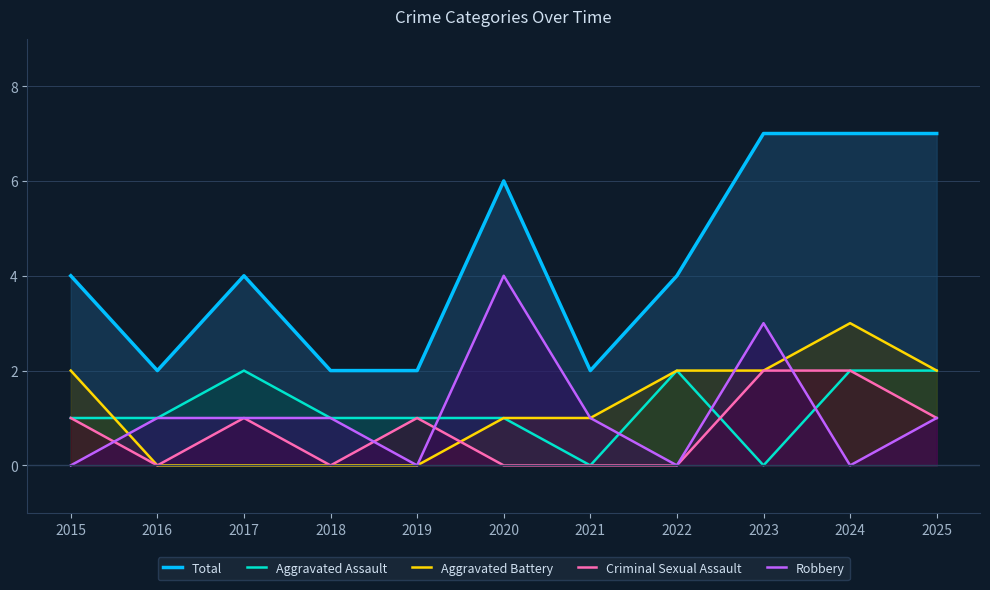

True or false: Total and Aggravated Battery cross at least once.

False